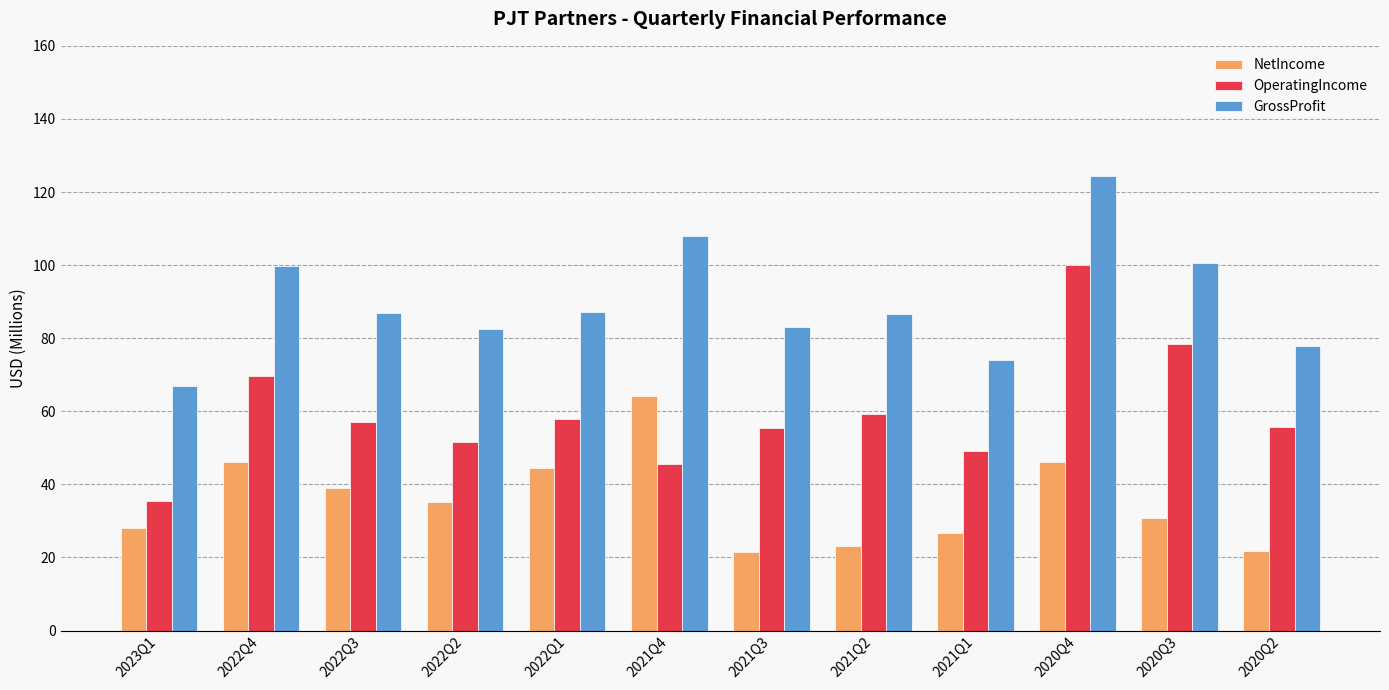

True or false: OperatingIncome has a value of 33.9 at 2021Q3.

False